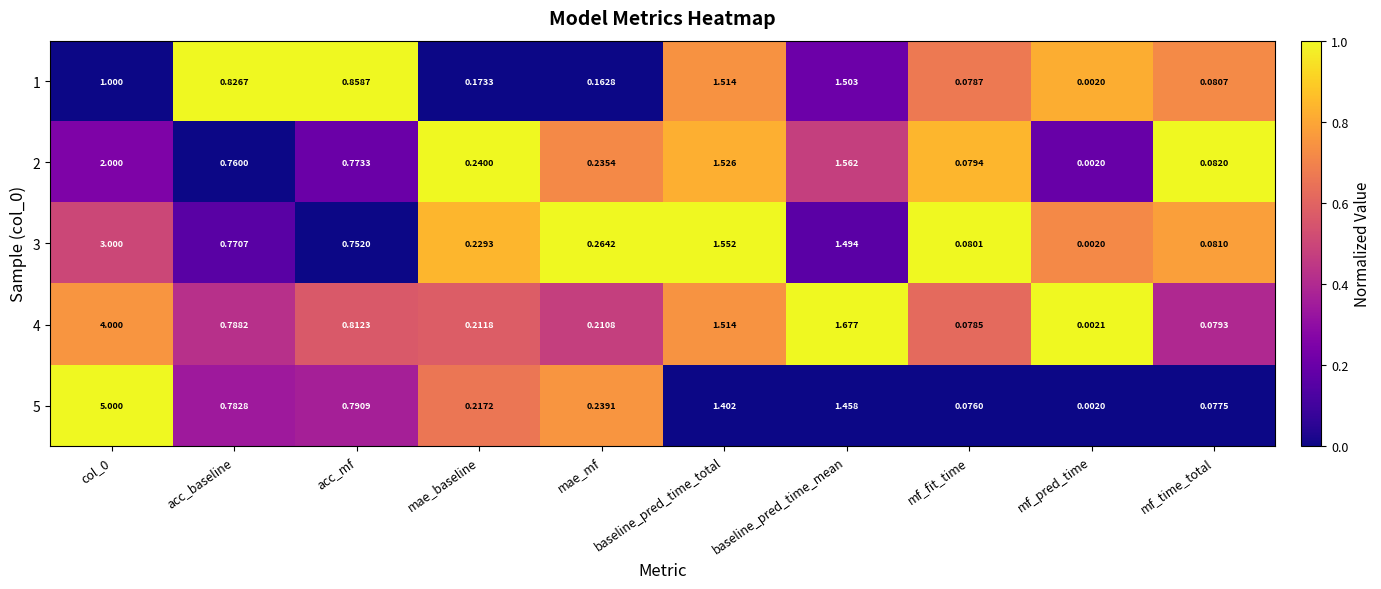

At which label is 3 closest to 1?

acc_baseline